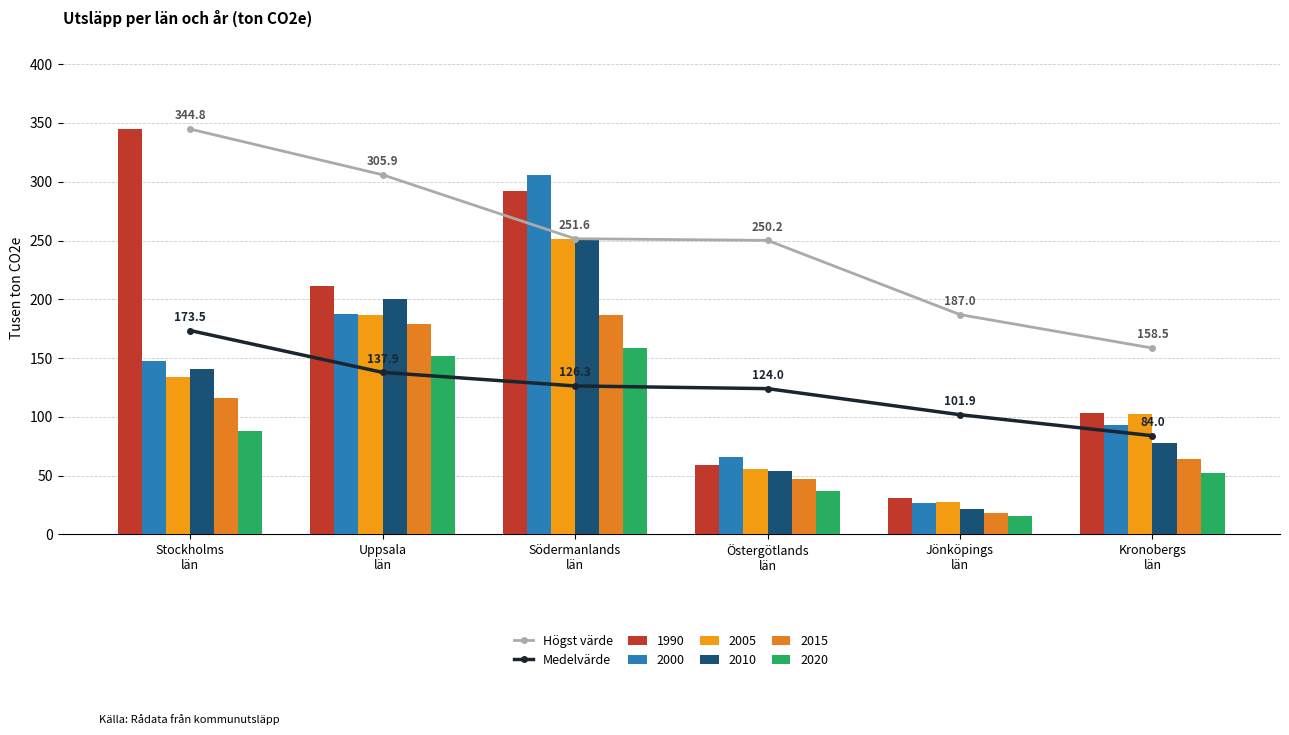

The Högst värde series shows 278.7 at Jönköpings
län. True or false?

False